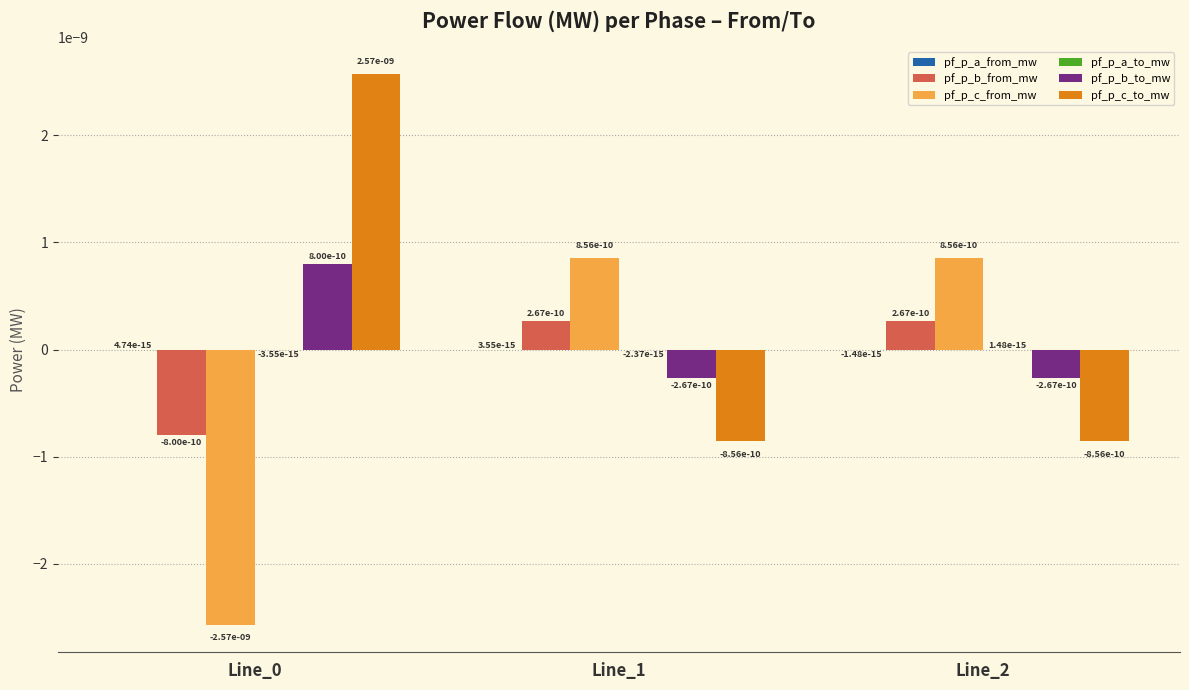

At which label does pf_p_c_from_mw first exceed 0?

Line_1